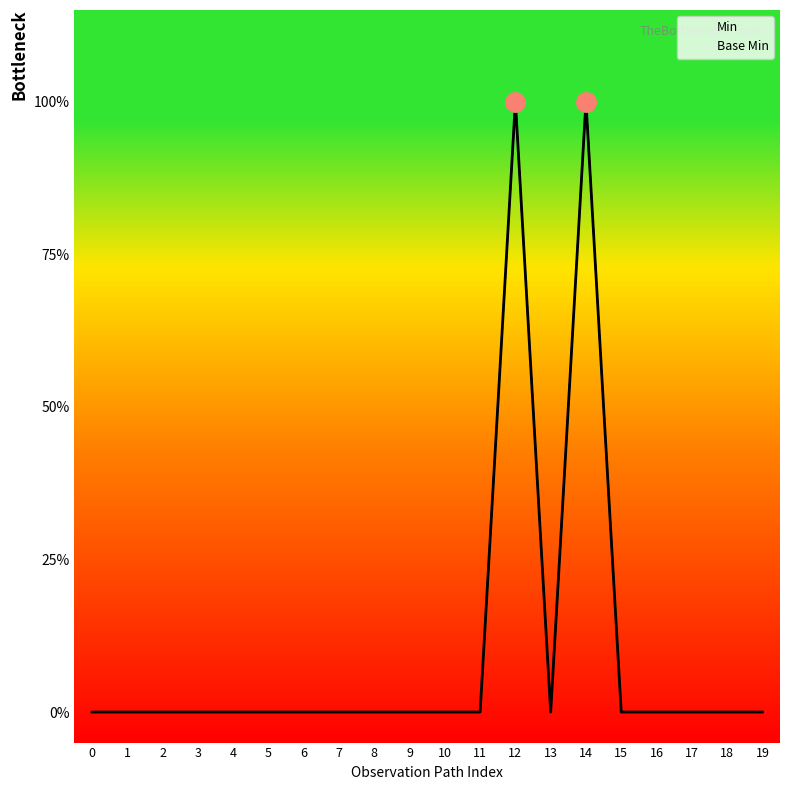

In Min, how many points are lower than both neighbors (excluding endpoints)?

1